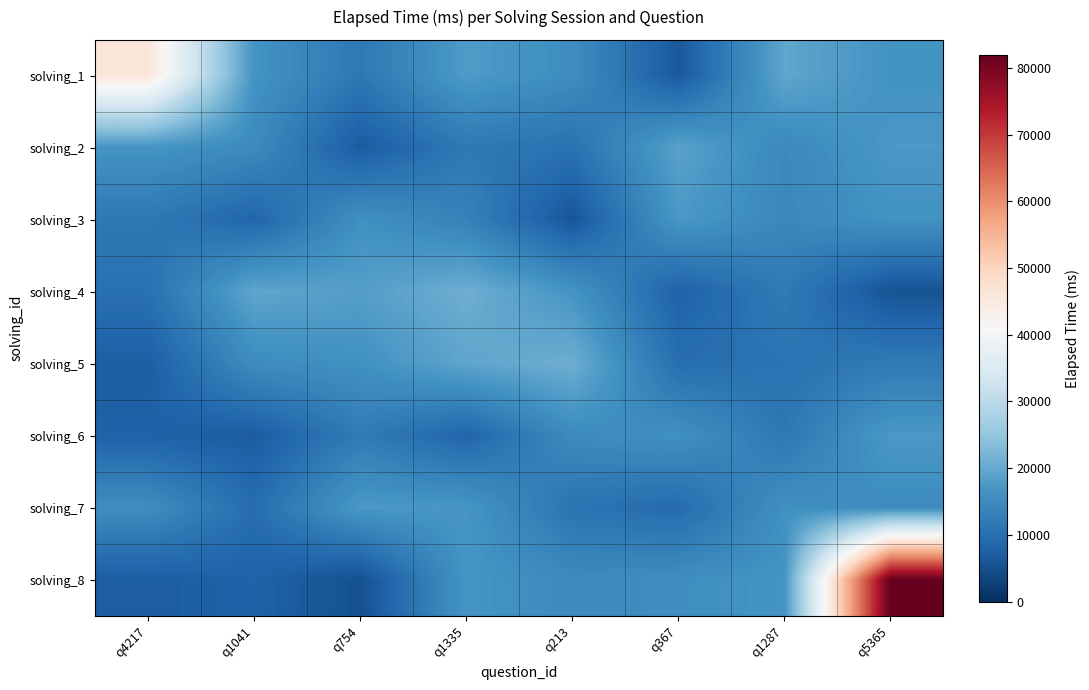

List the series in order of their peak value, lowest first.

solving_3, solving_7, solving_6, solving_2, solving_4, solving_5, solving_1, solving_8